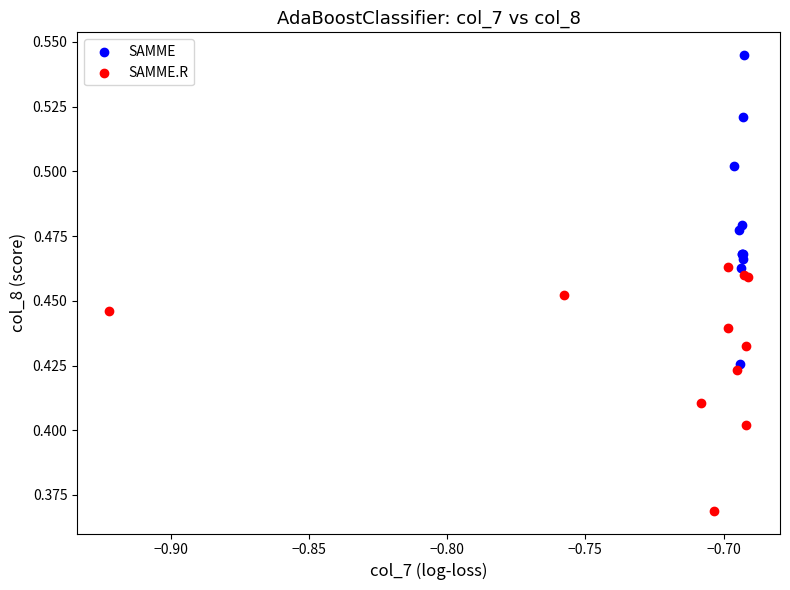

Which series has the largest Y range (max minus min)?

SAMME